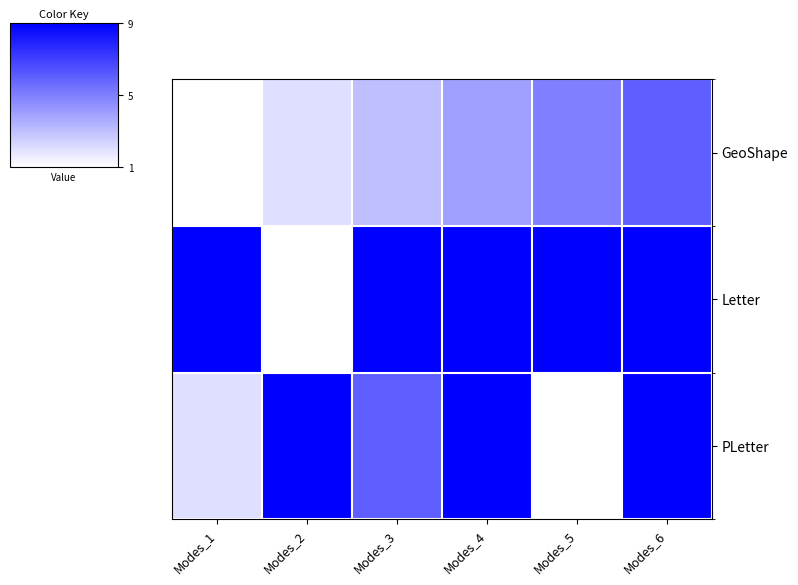

What is the difference between the highest and lowest values at Modes_6?

3